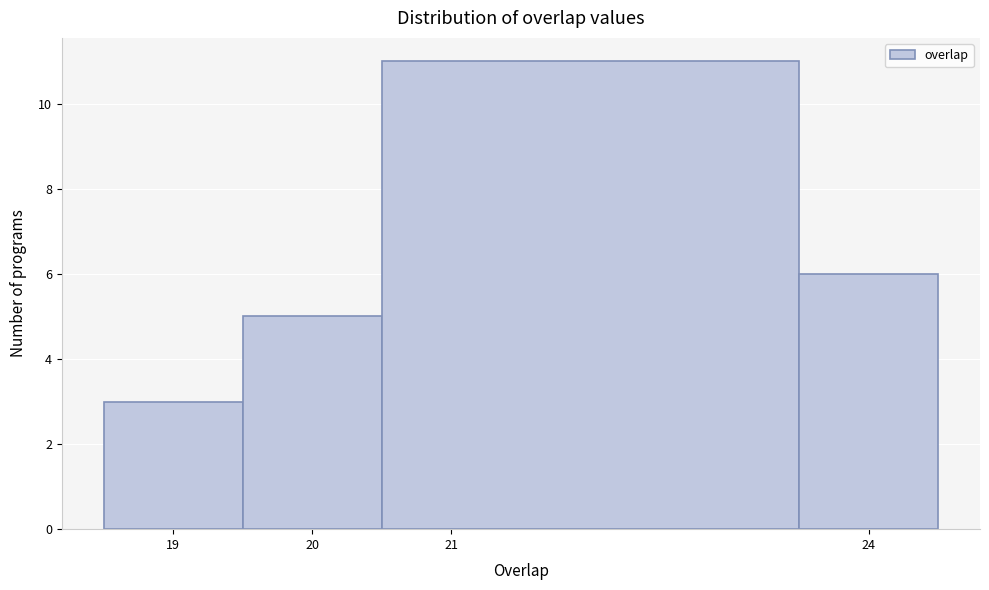

Reading left to right, list every bar in this chart as the range it spans on the x-axis followed by its height. The values are not printed on the chart, so give them approximately, as read against the axis.

18.5 to 19.5: 3
19.5 to 20.5: 5
20.5 to 23.5: 11
23.5 to 24.5: 6